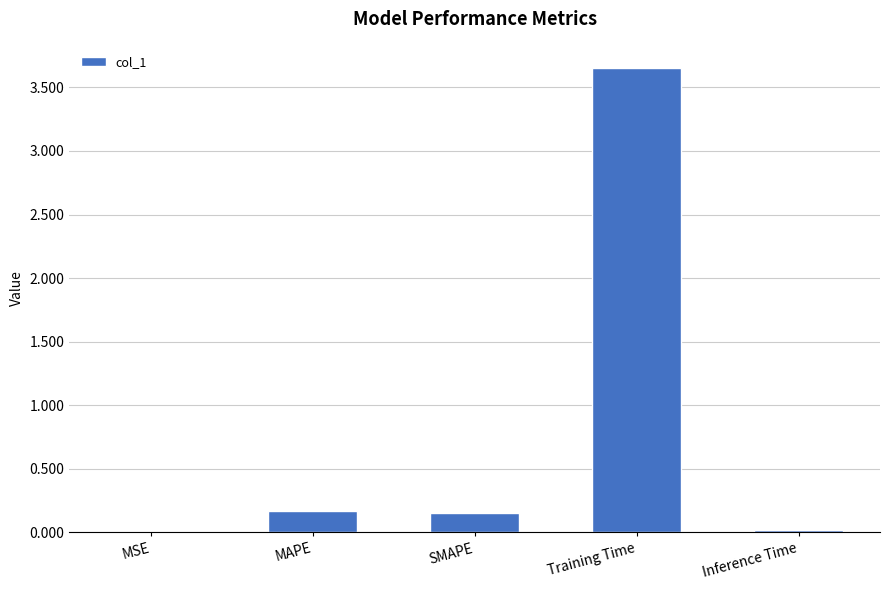

Which label corresponds to the largest value in the chart?

Training Time